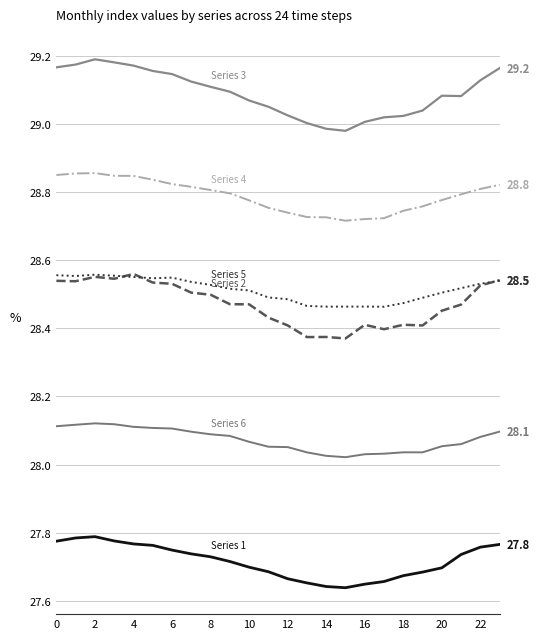

Does the chart display data point markers on the line(s)?

No